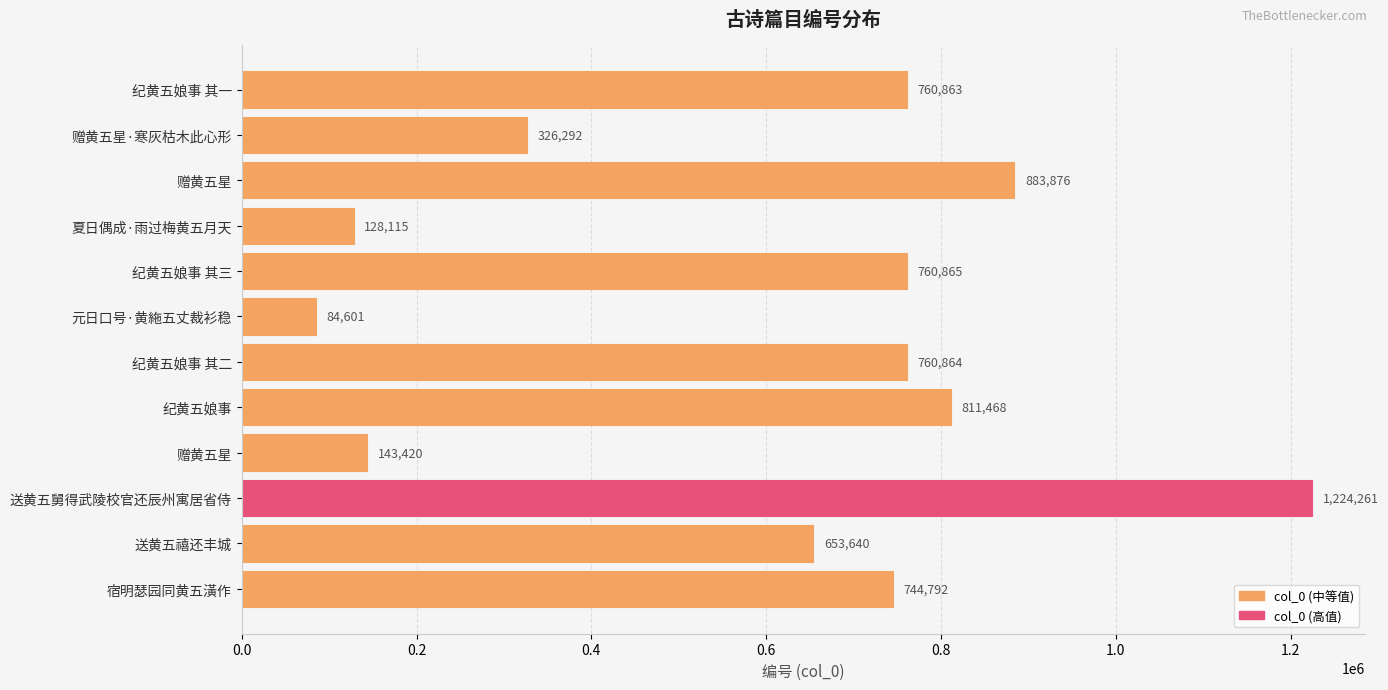

How many data points are less than 760863?

6